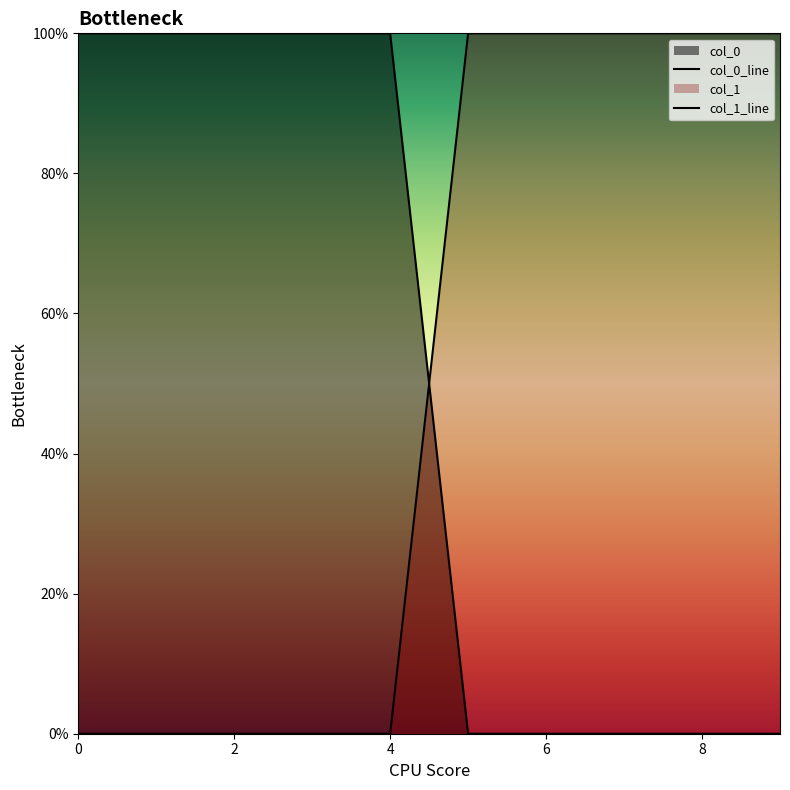

At 6, list the series in order from largest to smallest.

col_0_line, col_1_line